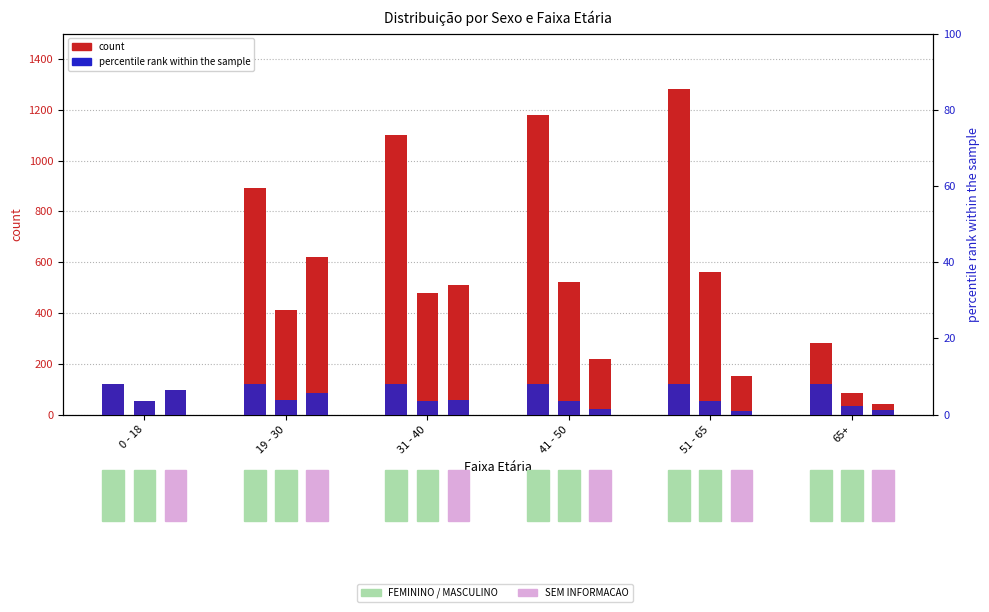

How many bars are there in total?

12